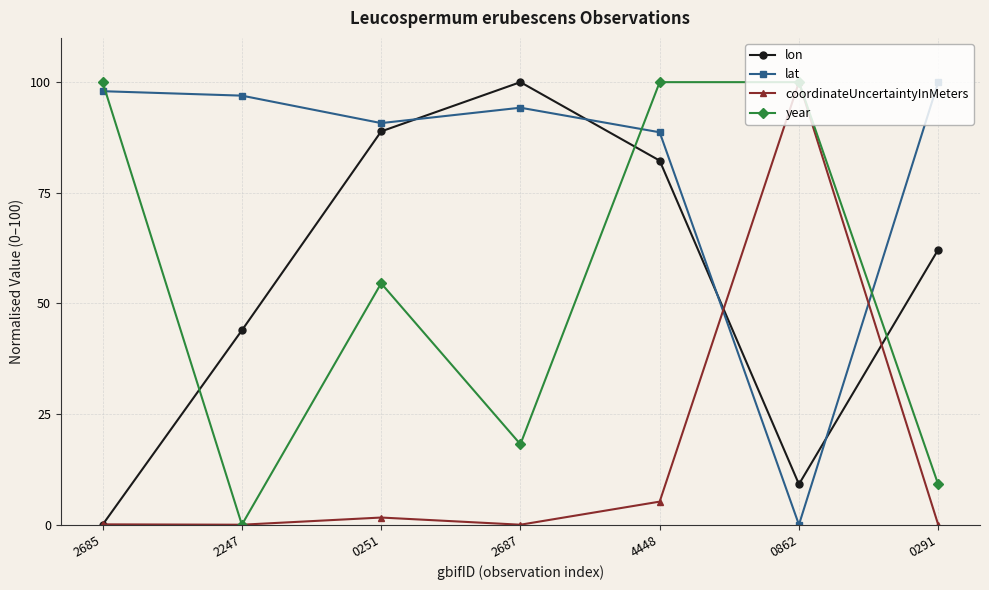

At how many categories does at least one series exceed 92?

6